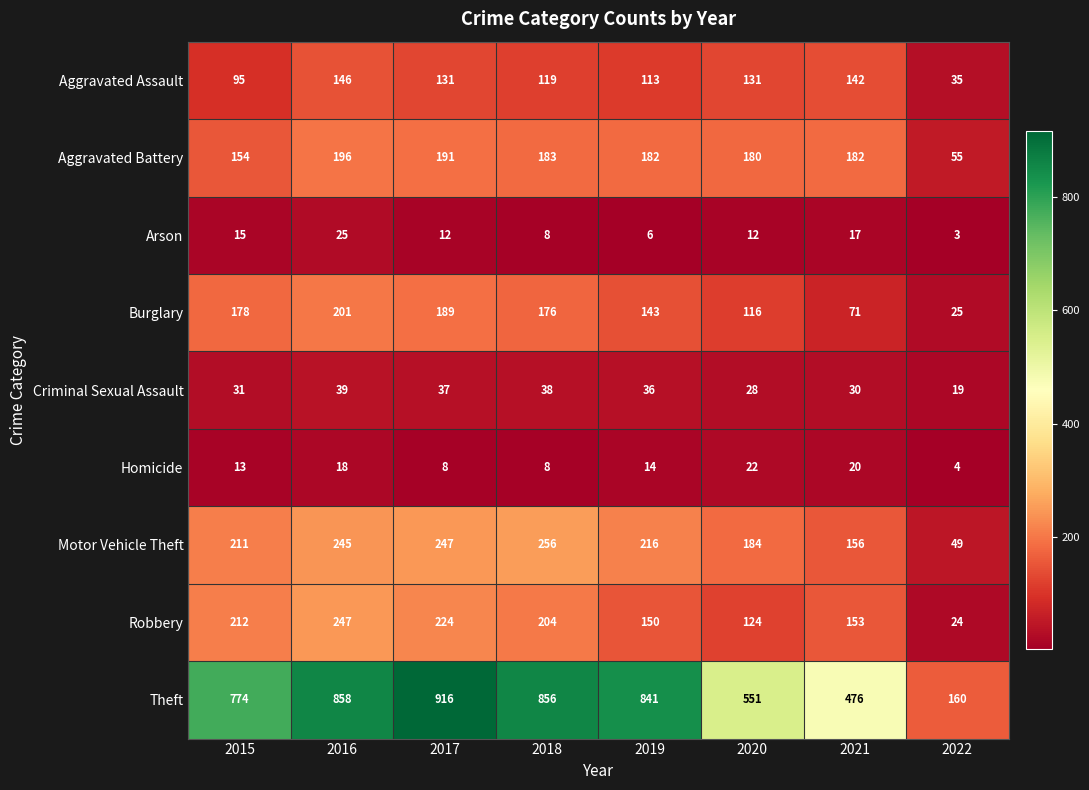

What is the maximum value shown in the chart?

916